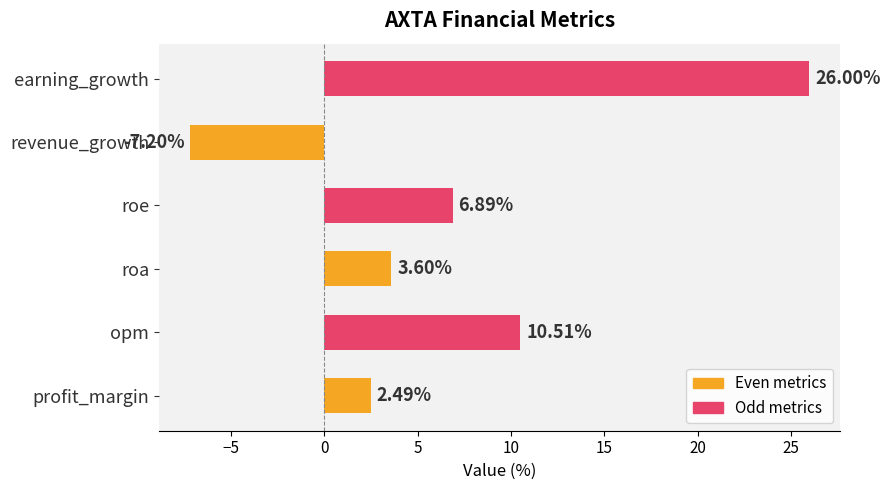

What is the difference between the second highest and second lowest values?

8.0